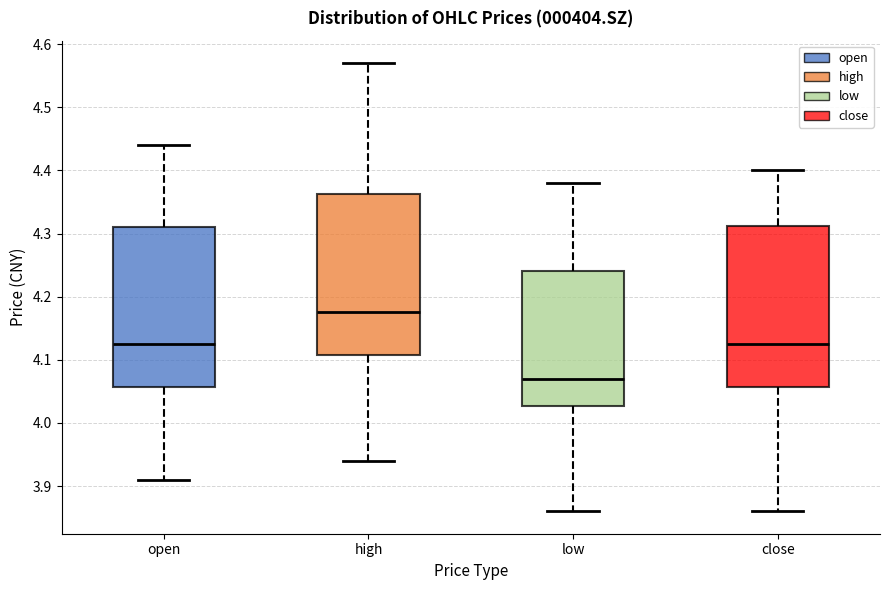

Which box's median line is the highest?

high